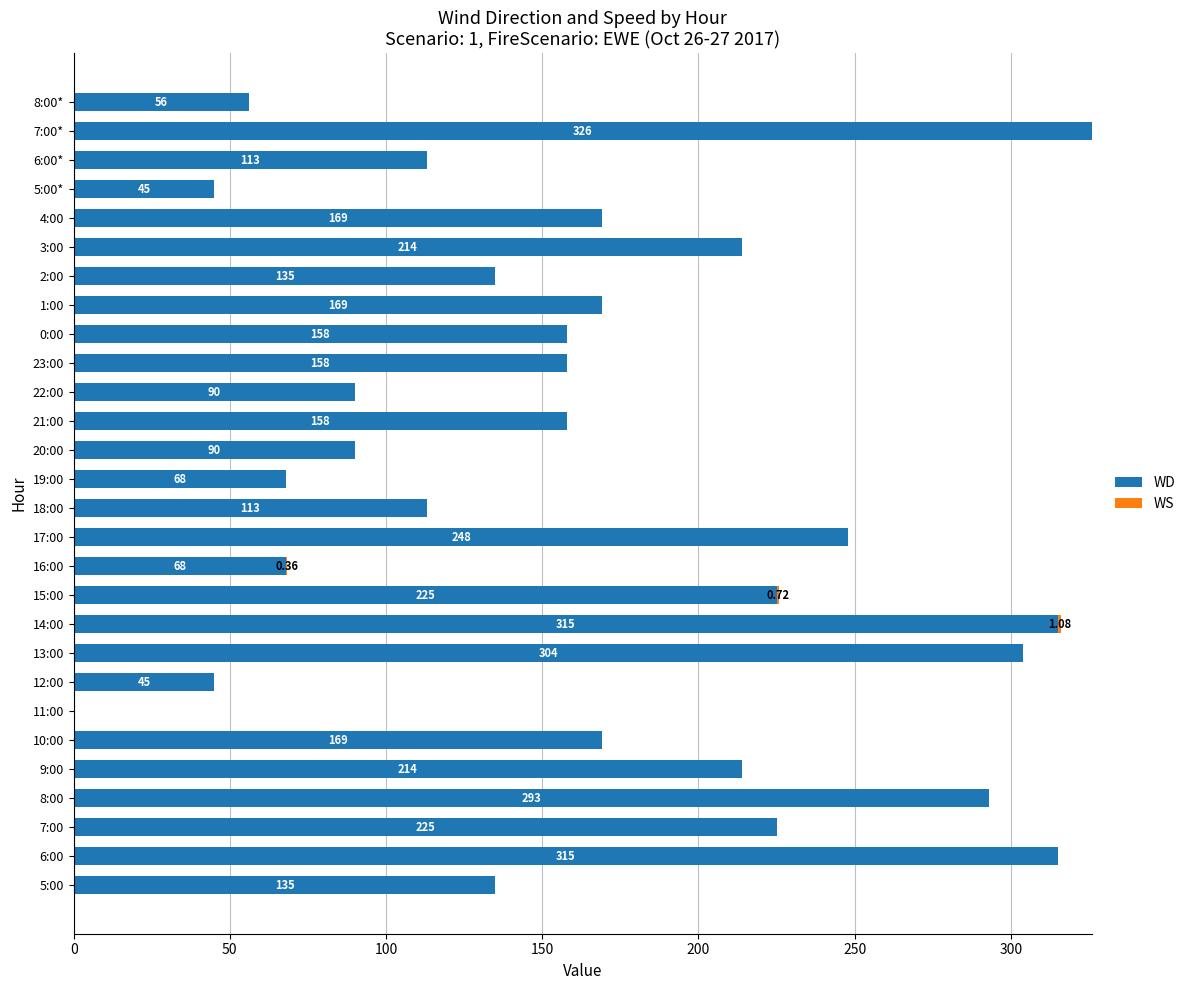

What is the sum of all WD values?

4618.0